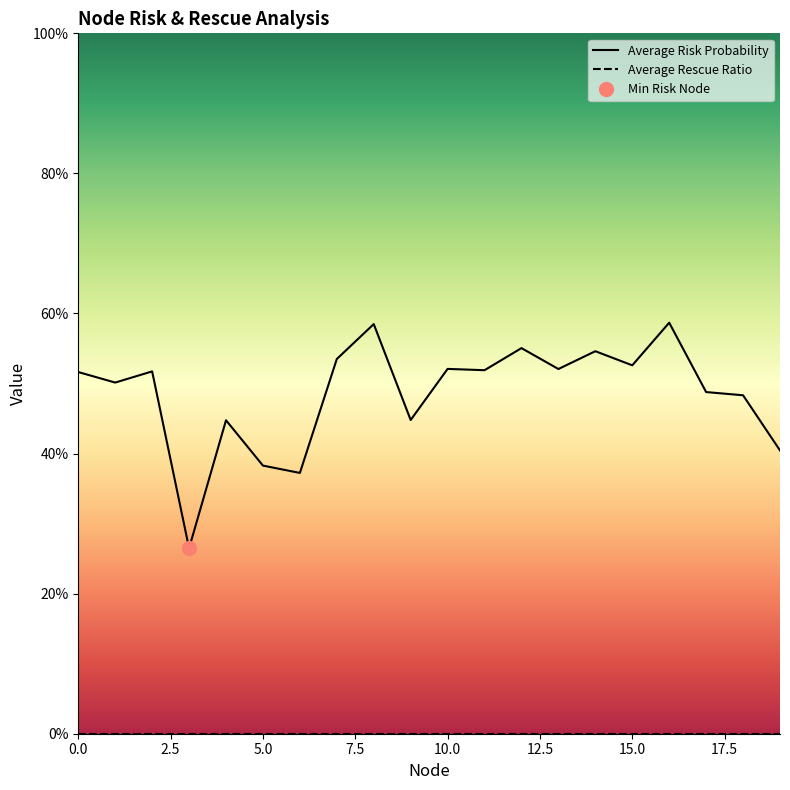

Which series has the largest total across all categories?

Average Risk Probability